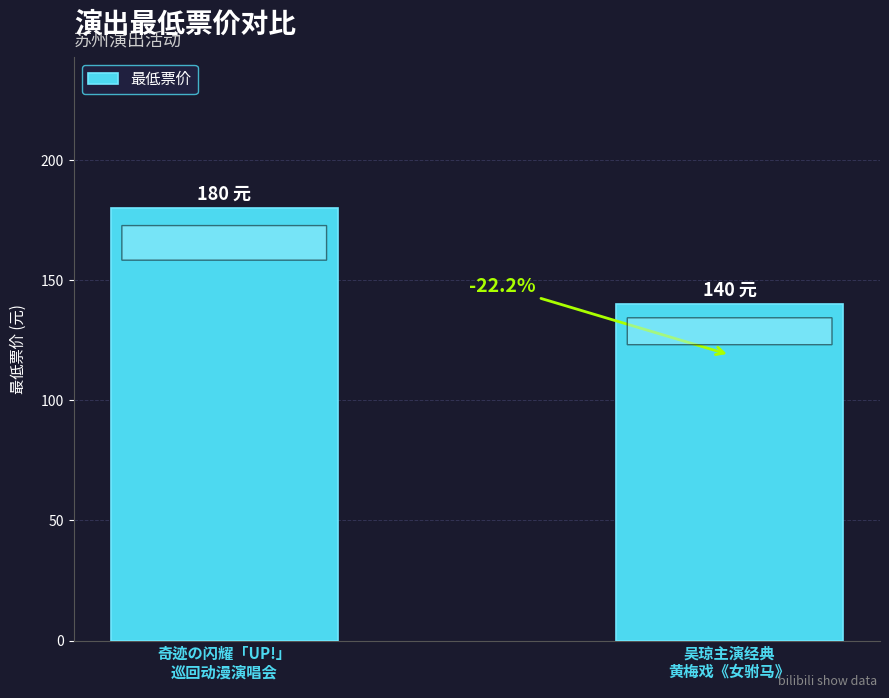

What is the label of the 2nd bar from the right?

奇迹の闪耀「UP!」
巡回动漫演唱会